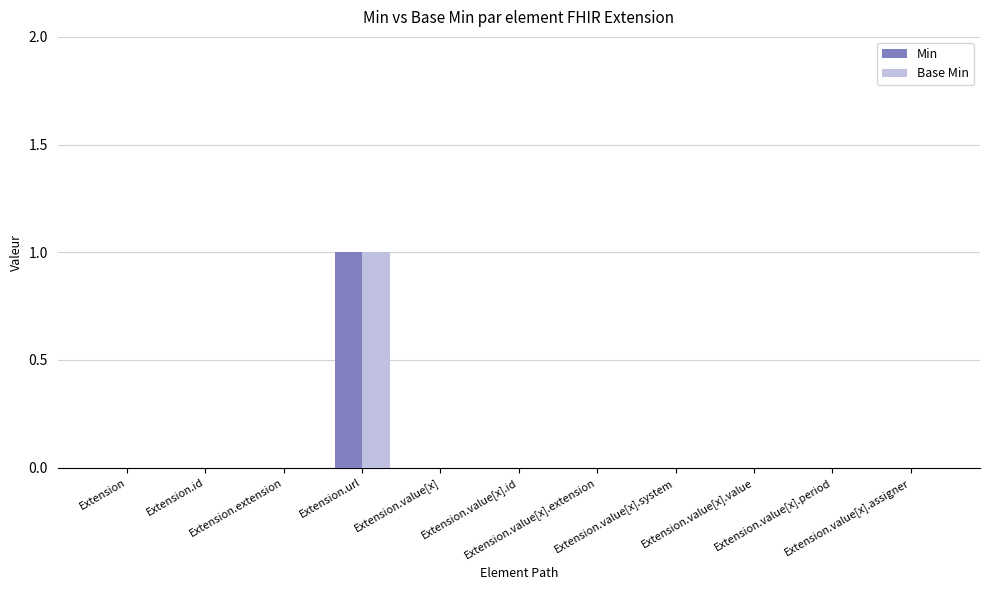

The value of Min at Extension.url is 2. True or false?

False